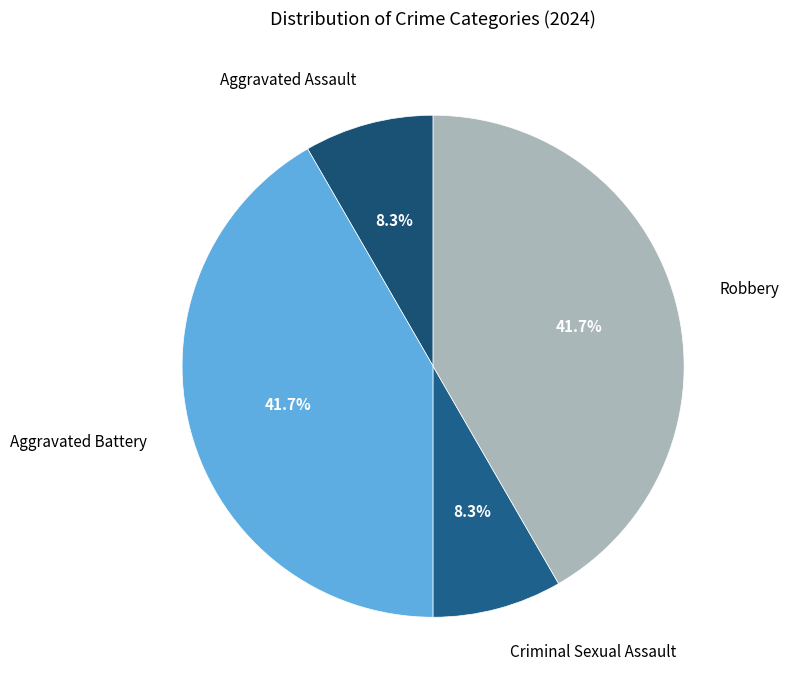

To the nearest percent, what is the average slice percentage?

25%